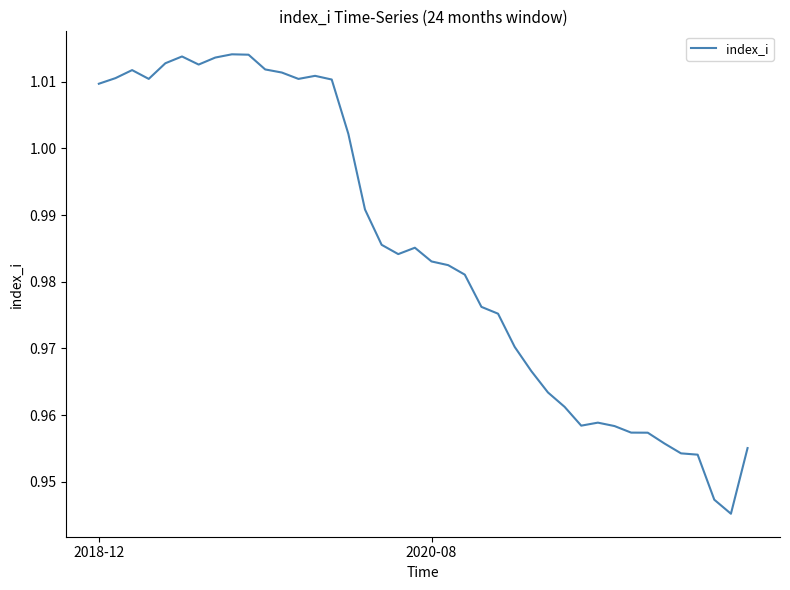

Count the number of data series in this chart.

1